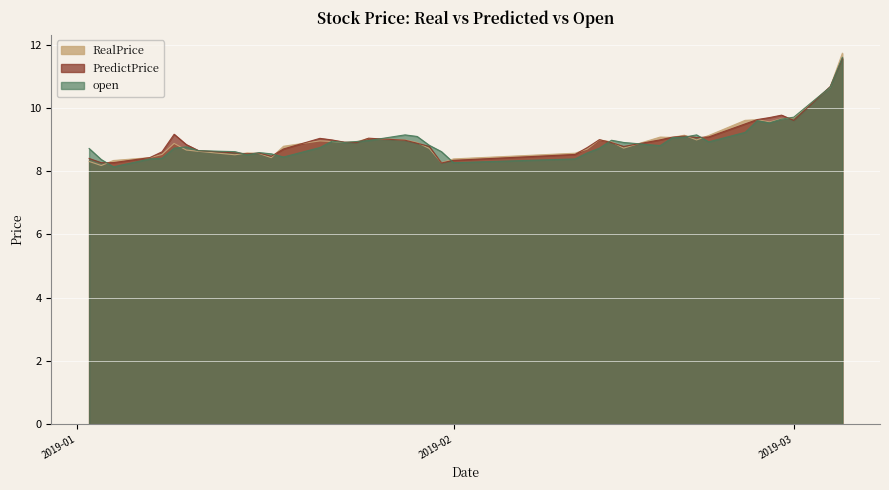

What is the label of the 36th point from the left?

2019-02-27